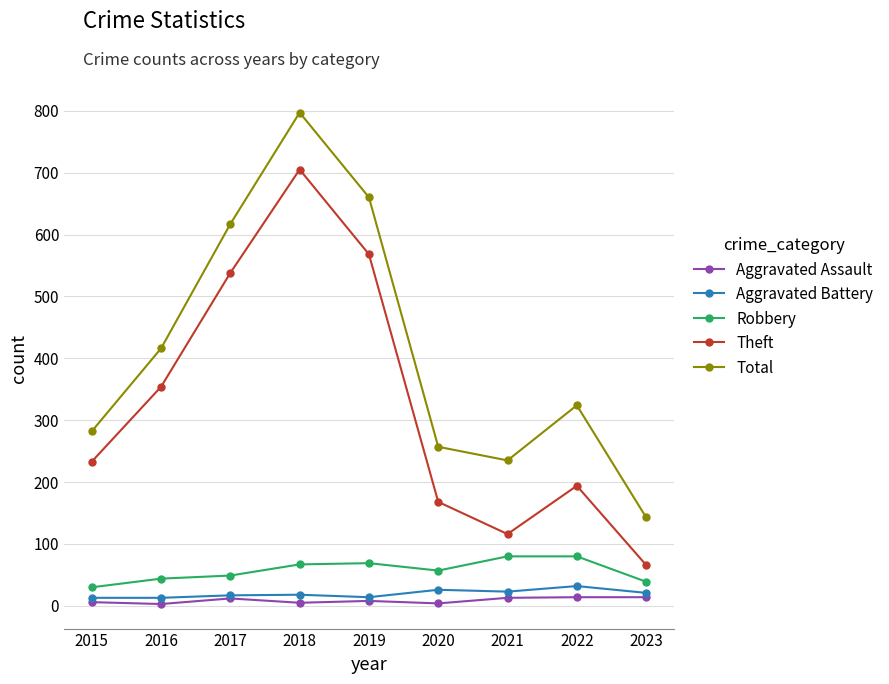

Where is Robbery nearest to the value 55?

2020